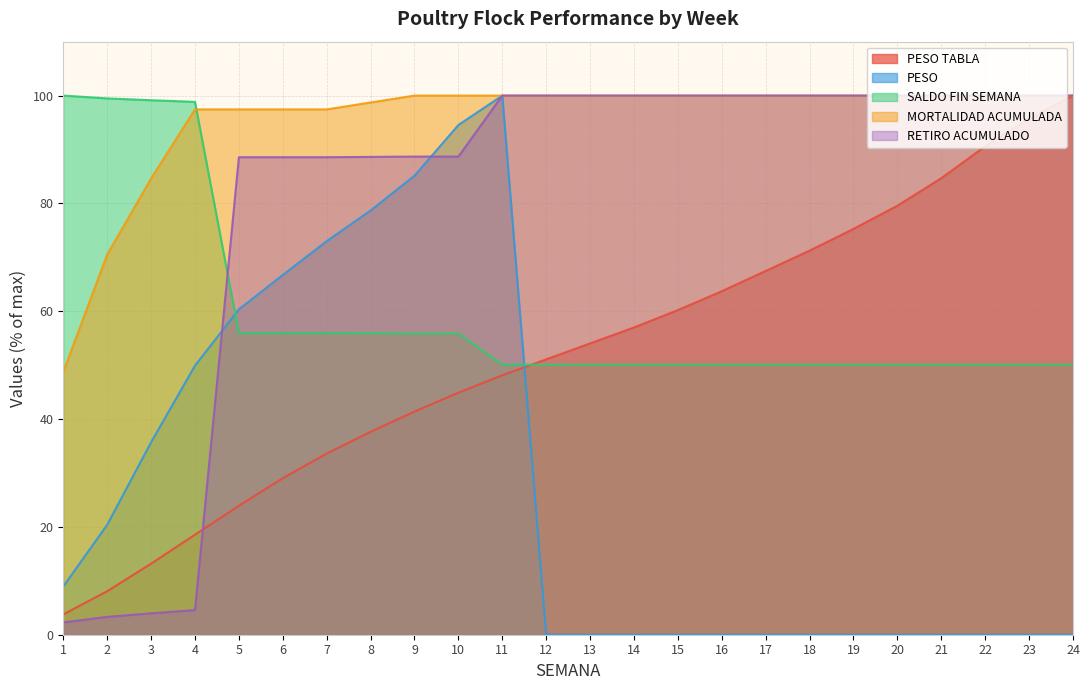

Which category has the lowest value across all series?

12